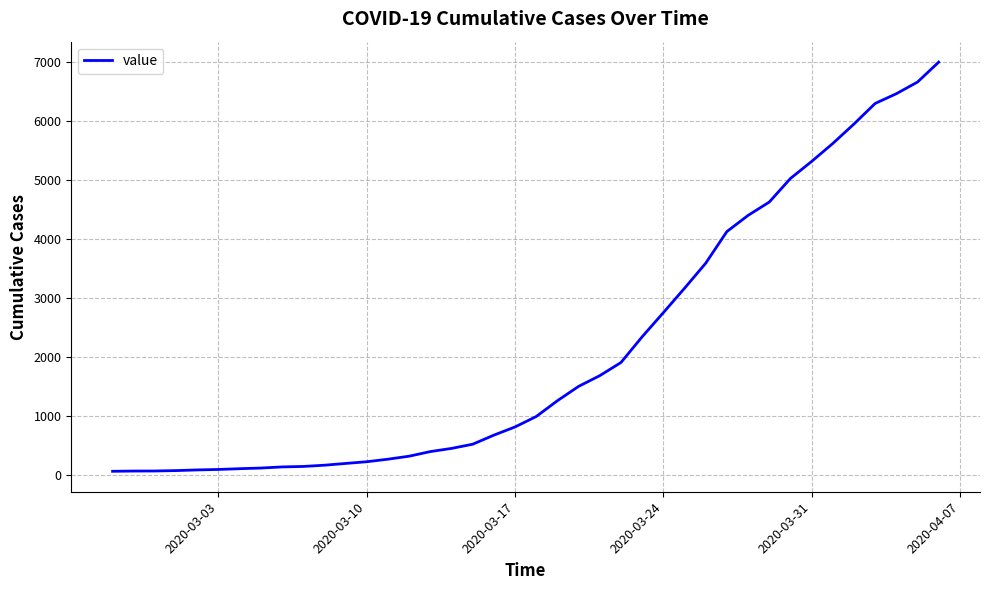

What is the greatest value displayed?

7004